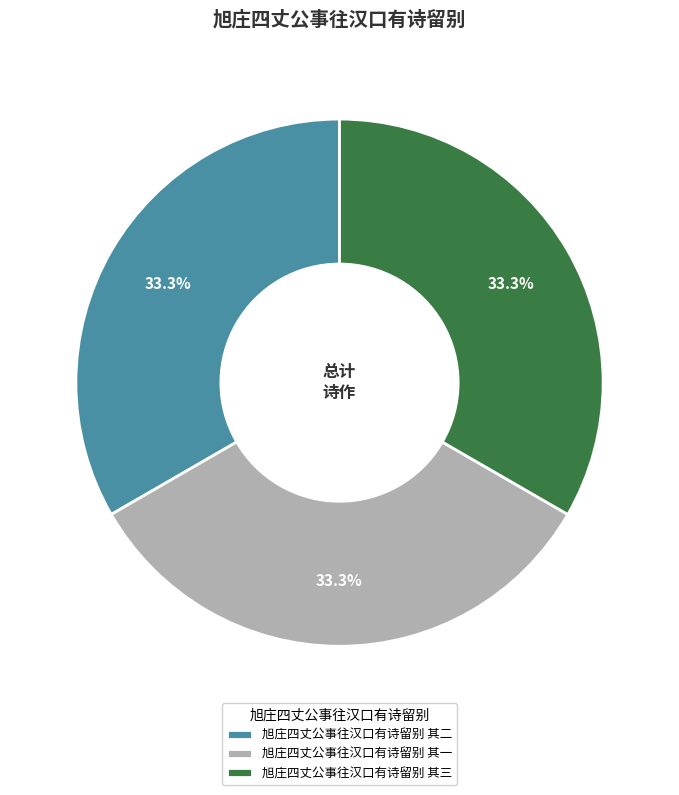

Does 旭庄四丈公事往汉口有诗留别 其二 account for over 50% of the chart?

No